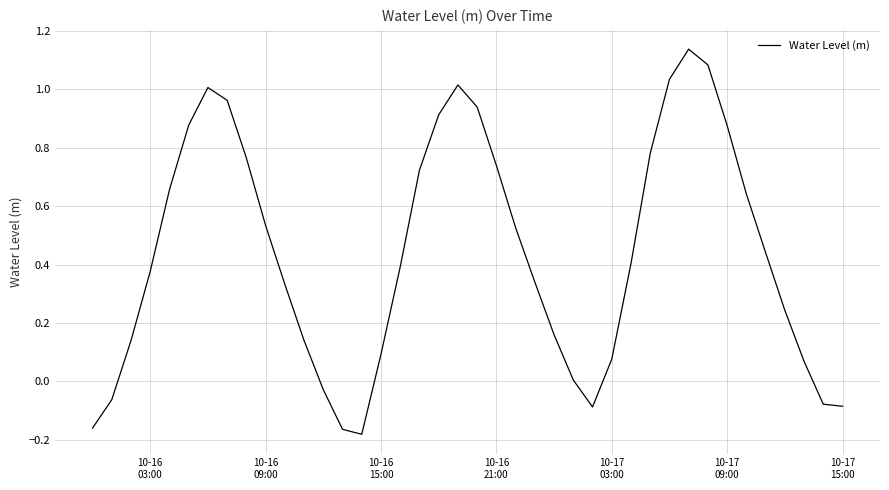

What is the difference between the maximum and minimum values?

1.3